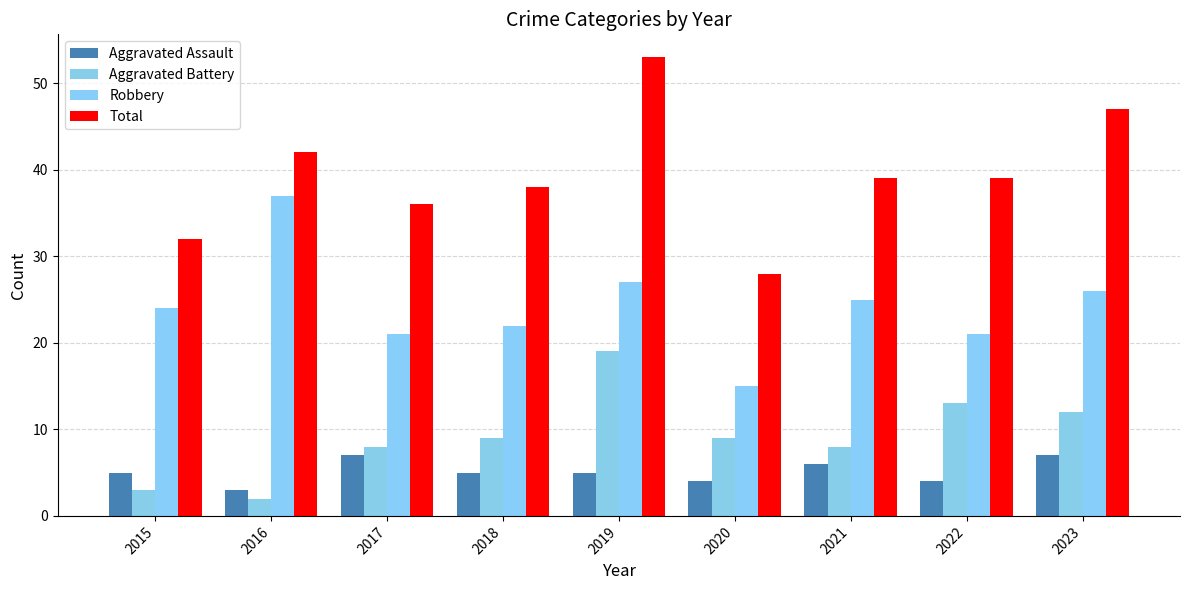

What is the difference between the highest and lowest values at 2021?

33